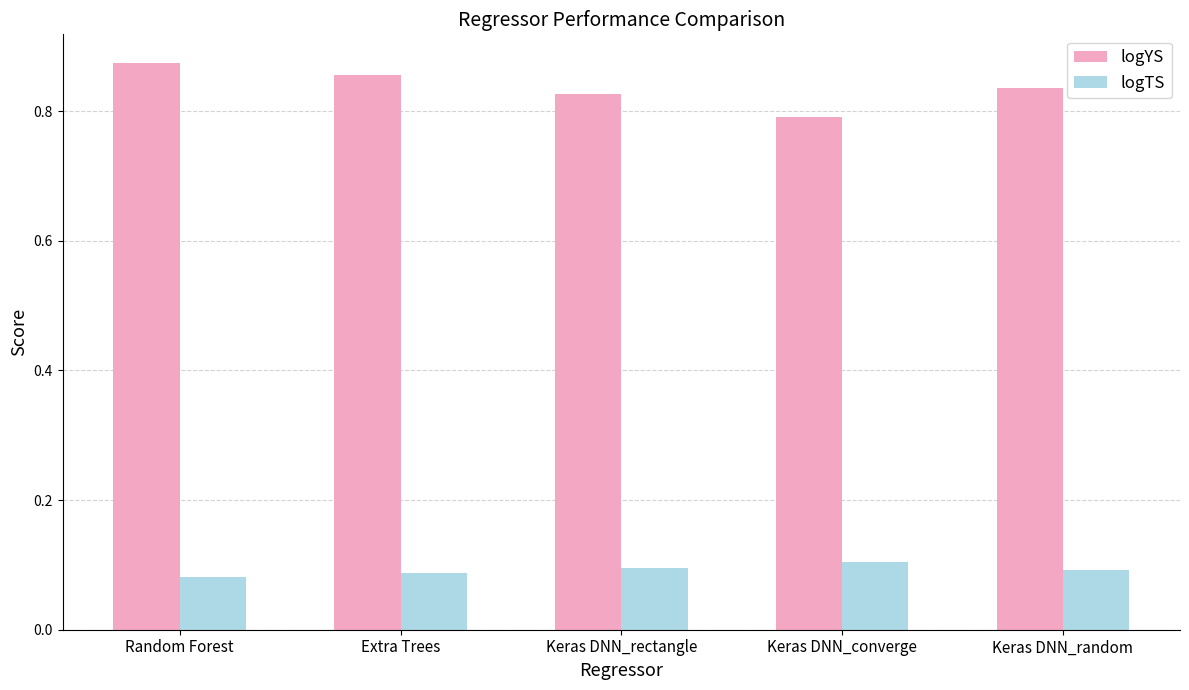

What are all the series names shown in the legend?

logYS, logTS